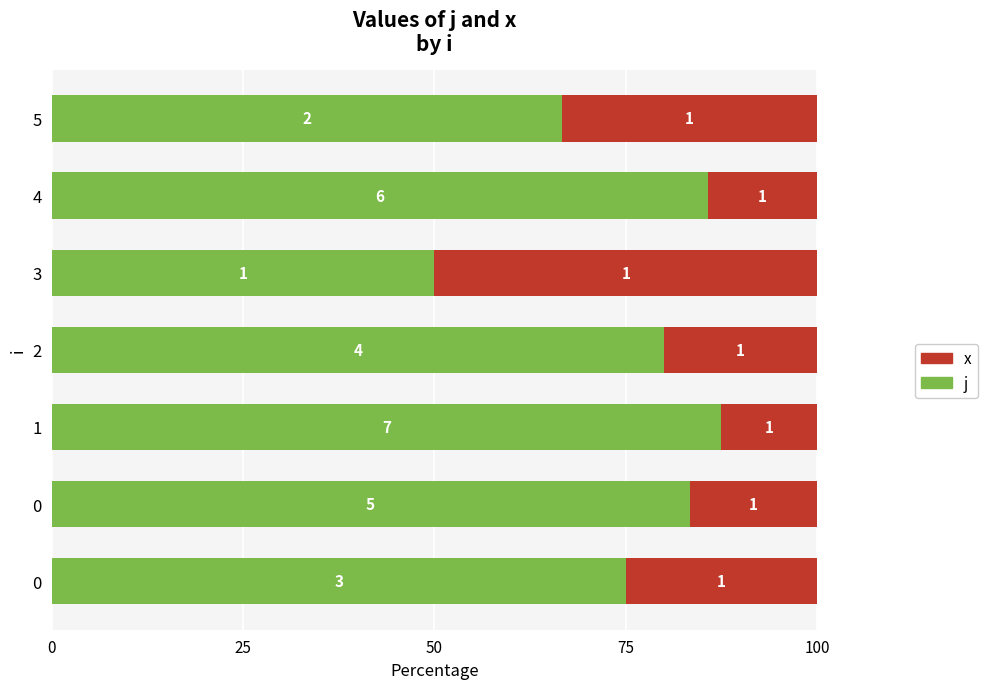

What are all the series names shown in the legend?

x, j